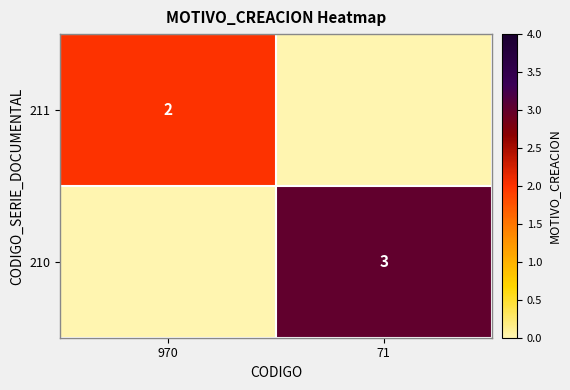

Is it true that 211 equals 2 at 970?

True